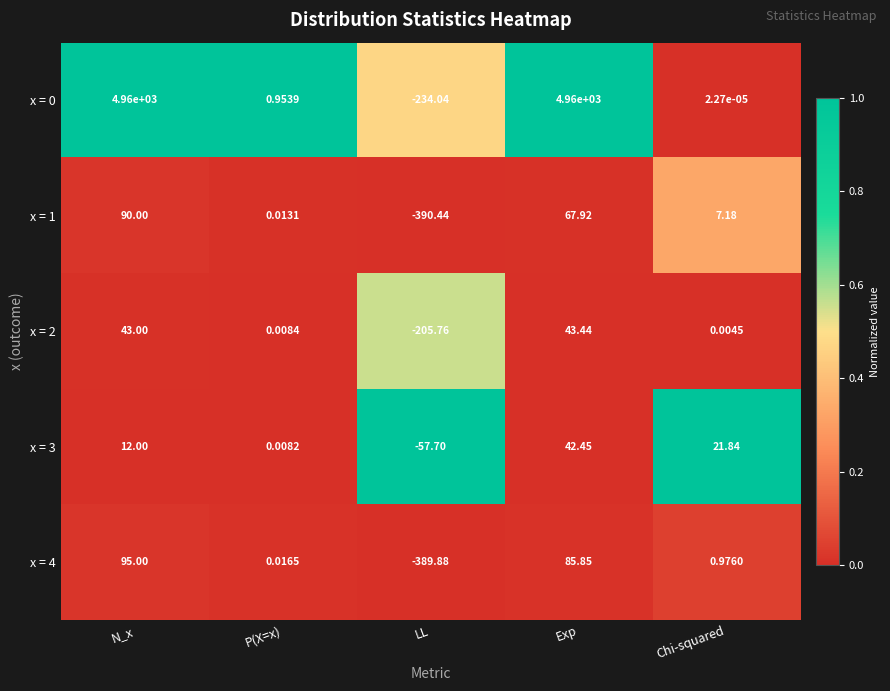

Where does the x = 0 series first go above 0?

N_x